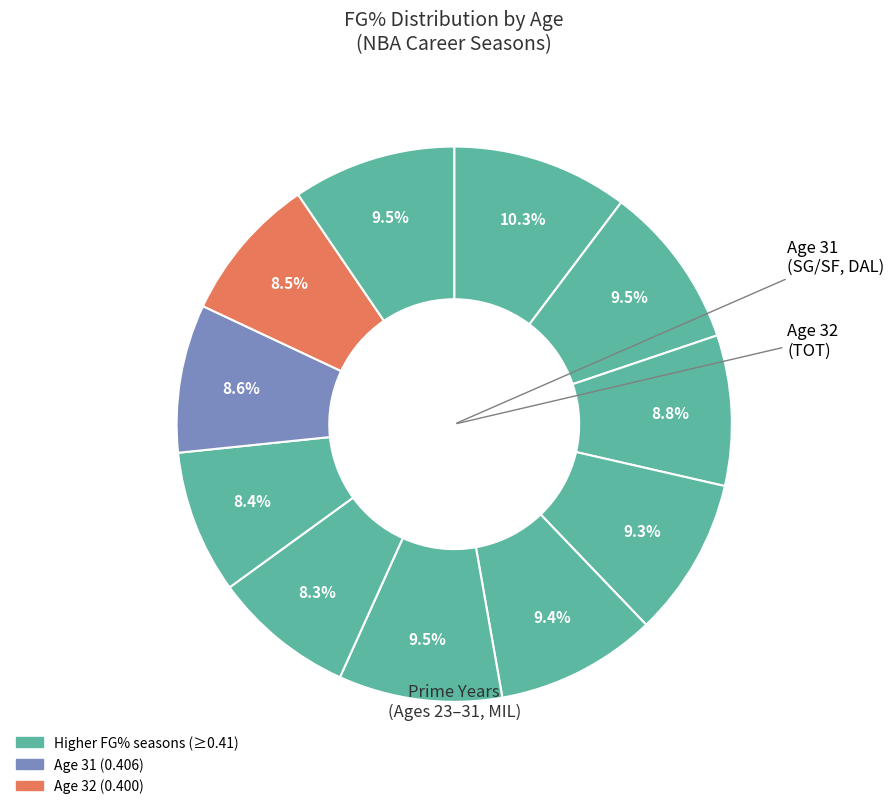

Does any single category account for the majority?

No